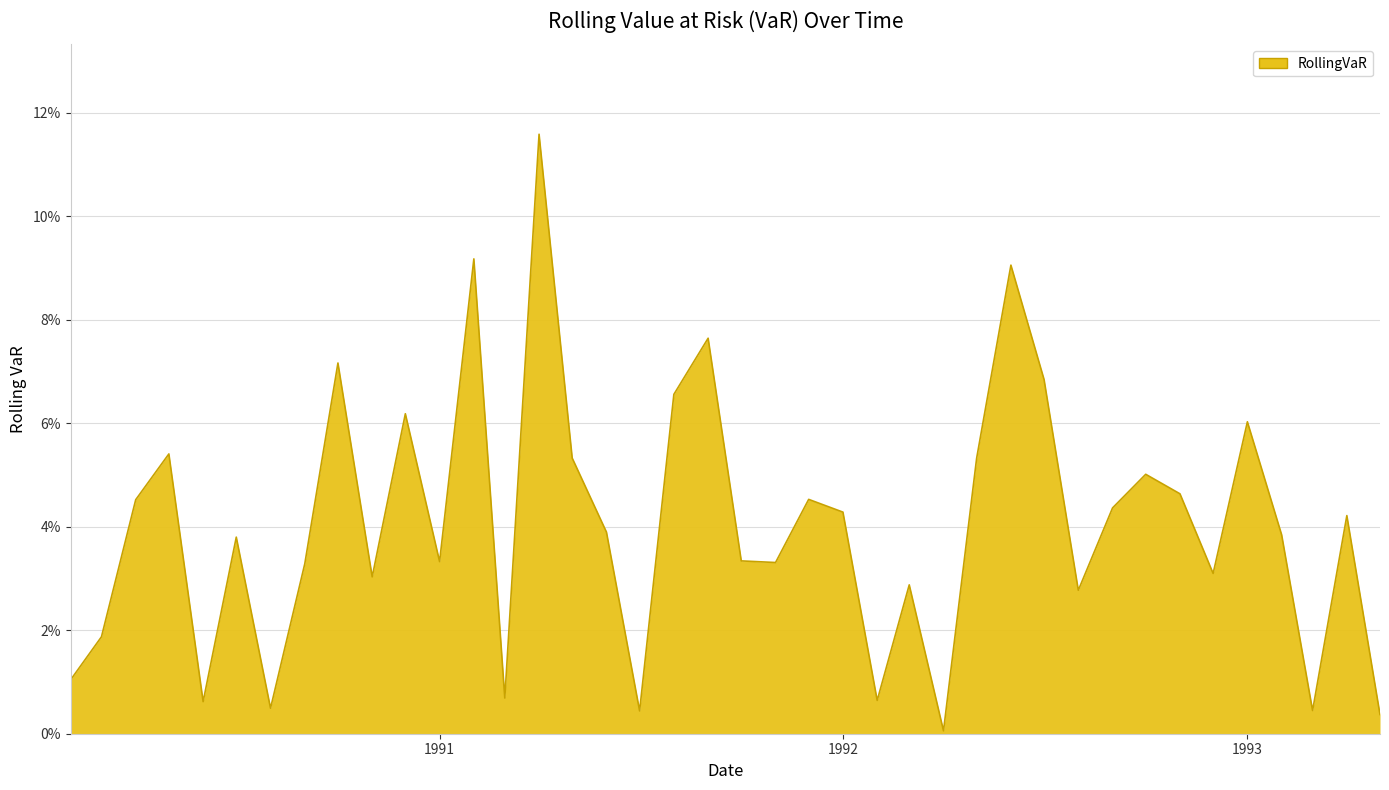

Rank the categories by value from lowest to highest.

1992-04-01, 1993-05-01, 1991-07-01, 1993-03-01, 1990-08-01, 1990-06-01, 1992-02-01, 1991-03-01, 1990-02-01, 1990-03-01, 1992-08-01, 1992-03-01, 1990-11-01, 1992-12-01, 1990-09-01, 1991-11-01, 1991-01-01, 1991-10-01, 1990-07-01, 1993-02-01, 1991-06-01, 1993-04-01, 1992-01-01, 1992-09-01, 1990-04-01, 1991-12-01, 1992-11-01, 1992-10-01, 1992-05-01, 1991-05-01, 1990-05-01, 1993-01-01, 1990-12-01, 1991-08-01, 1992-07-01, 1990-10-01, 1991-09-01, 1992-06-01, 1991-02-01, 1991-04-01